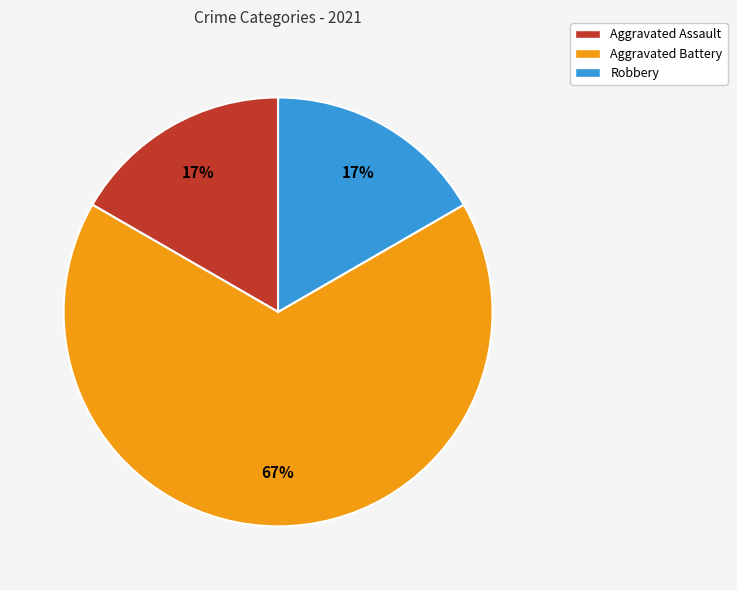

Which slice is the largest?

Aggravated Battery